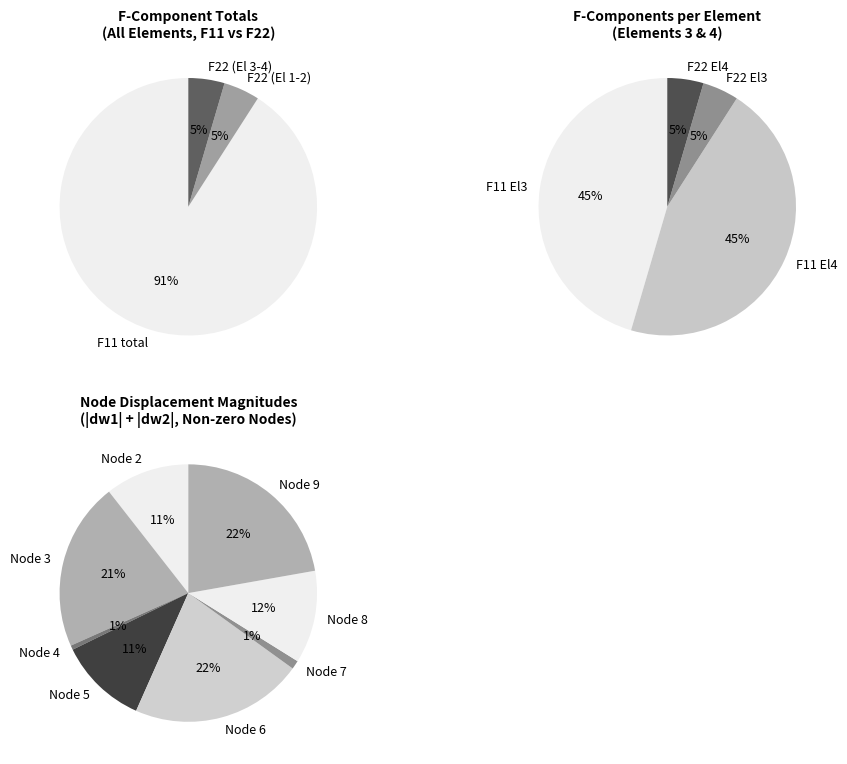

Is it true that Element 1 is 13% of the pie?

False